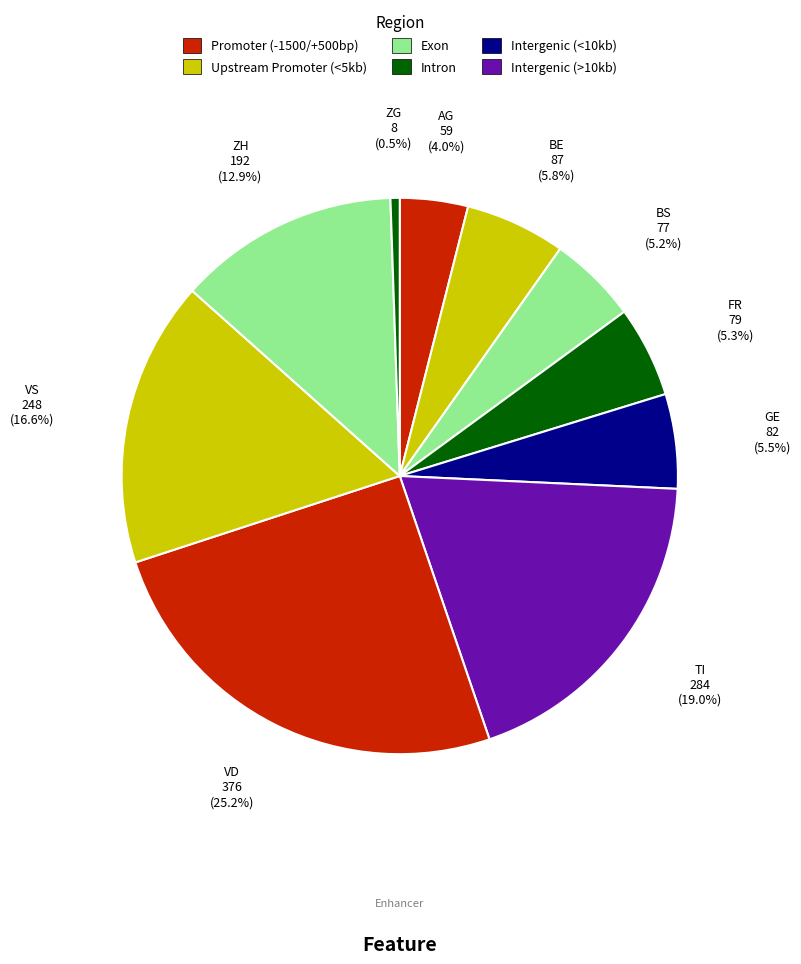

How many slices are in this pie chart?

10